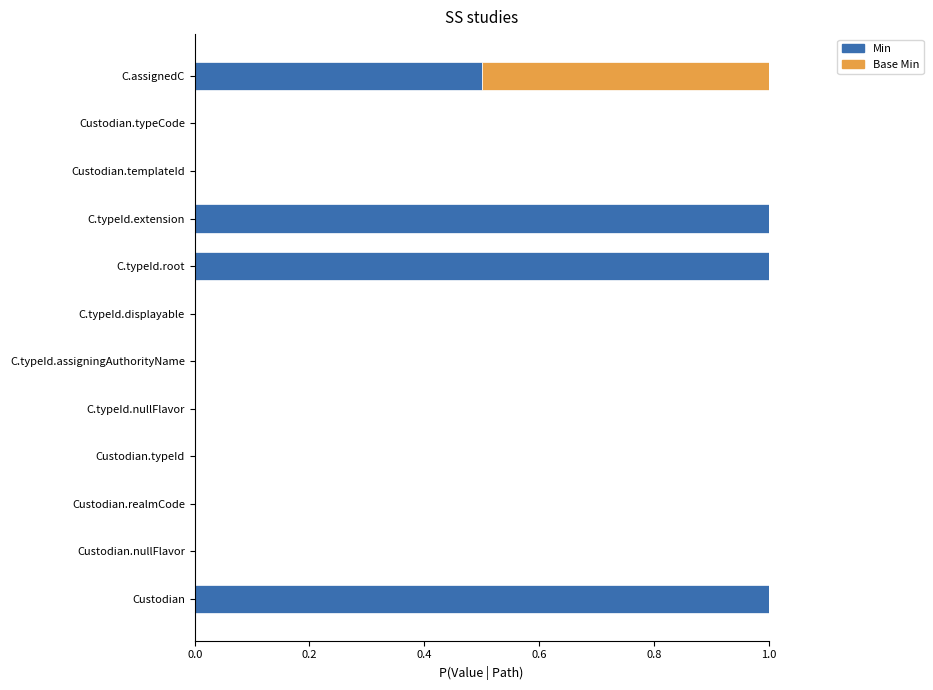

The value of Min at Custodian.typeId is 0.0. True or false?

True